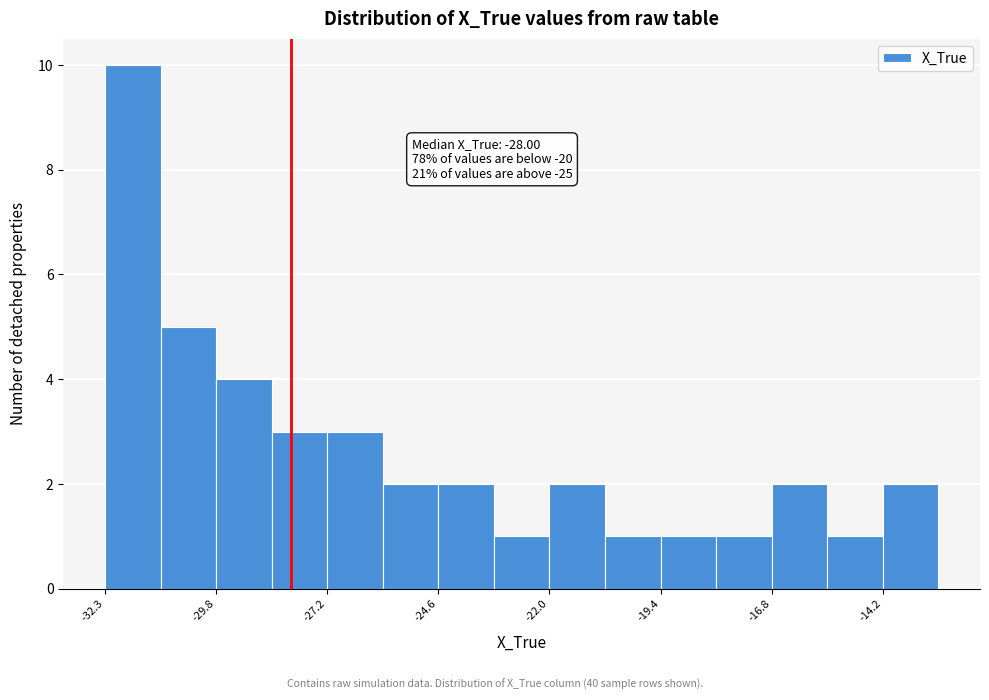

Read against the x-axis, roughly where is the centre of the tallest bar?

-31.5